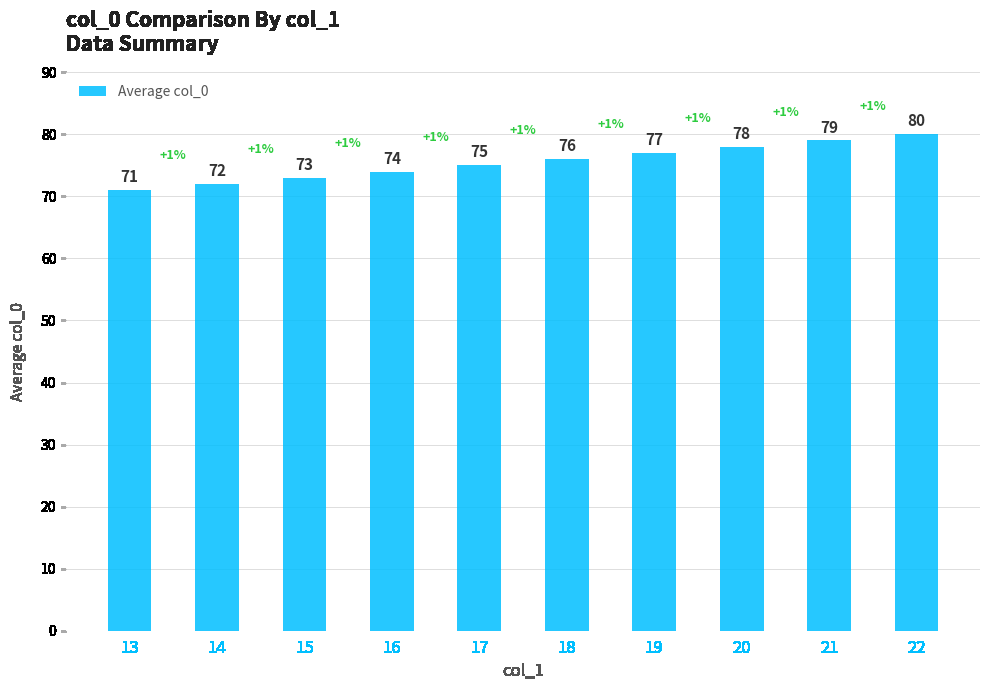

Read the value at 14.

72